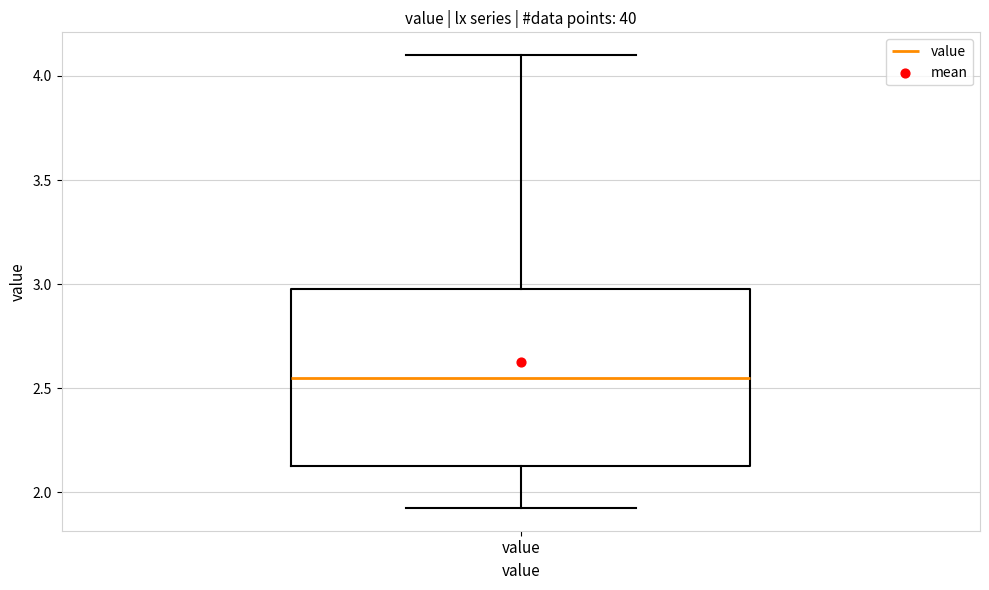

Read this box plot against the y-axis: the position of the median line, the range covered by the box, and the ends of both whiskers. The values are not printed on the chart, so give them approximately, as read against the axis.

median 2.55, box 2.15 to 3.00, whiskers 1.90 to 4.10